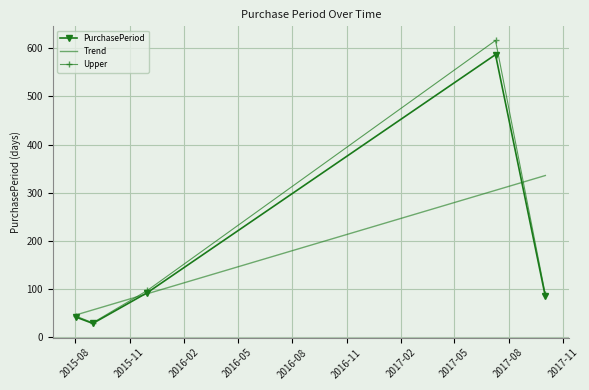

What is the greatest value displayed?

587